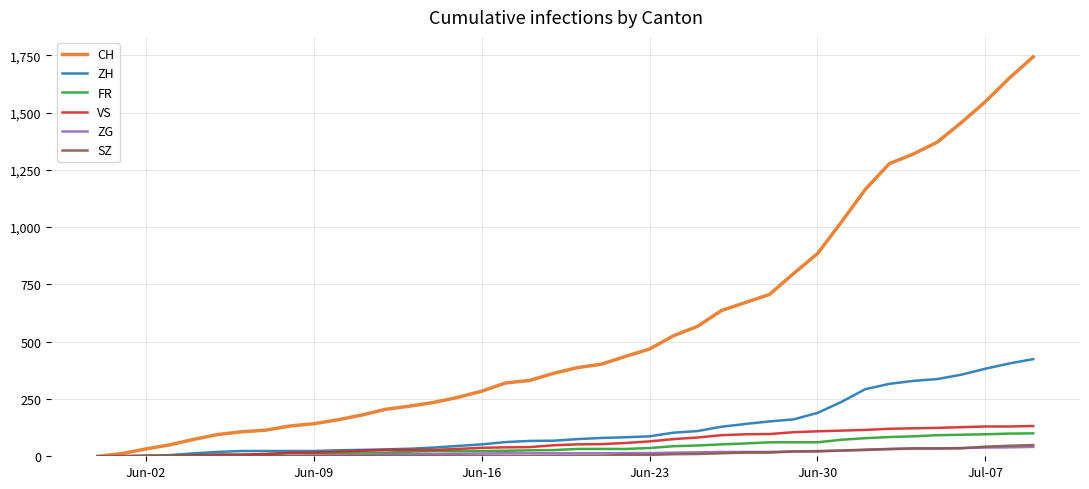

Which series has the largest total across all categories?

CH